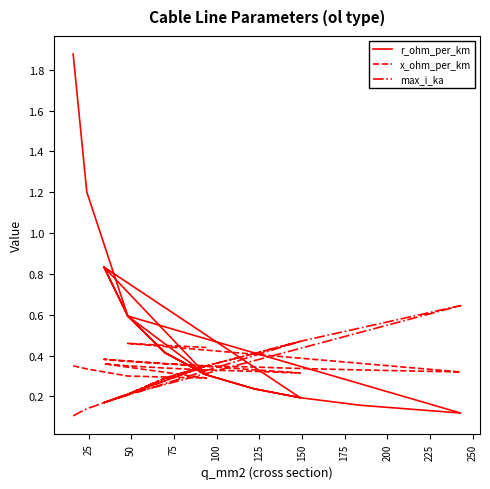

How many times do max_i_ka and r_ohm_per_km cross each other?

7